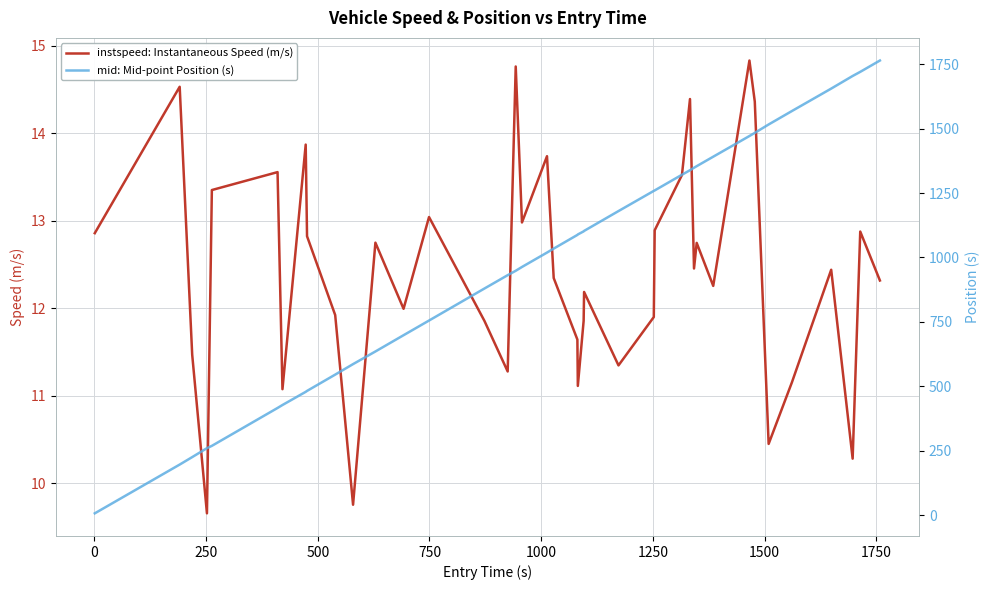

What is the highest value of the instspeed: Instantaneous Speed (m/s) series?

14.8